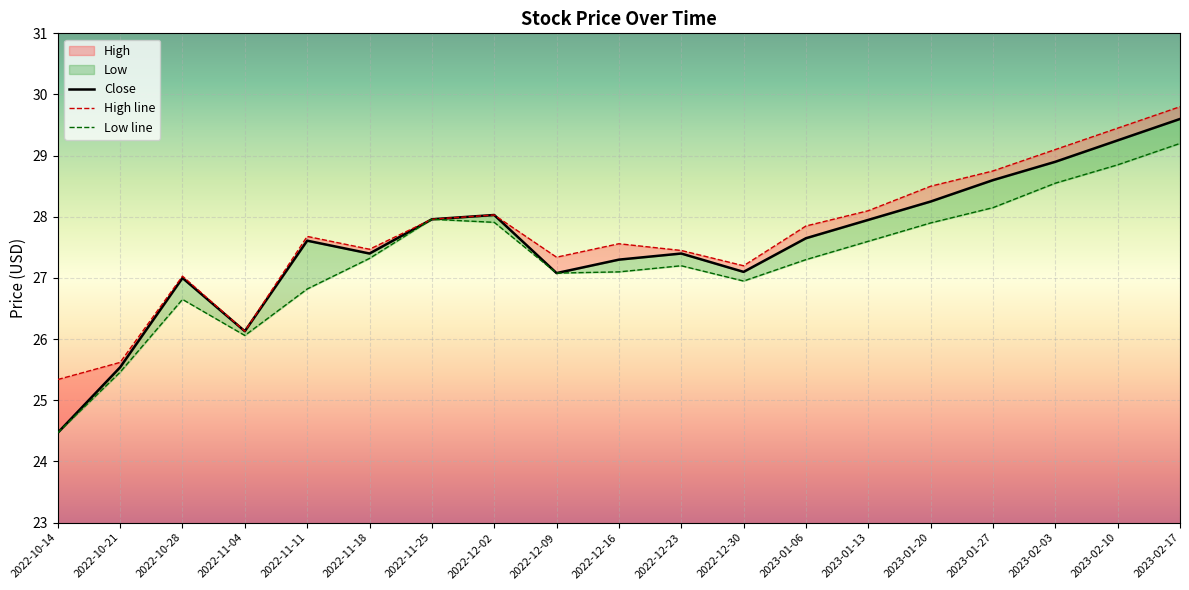

How many interior local valleys does the Low line series have?

3